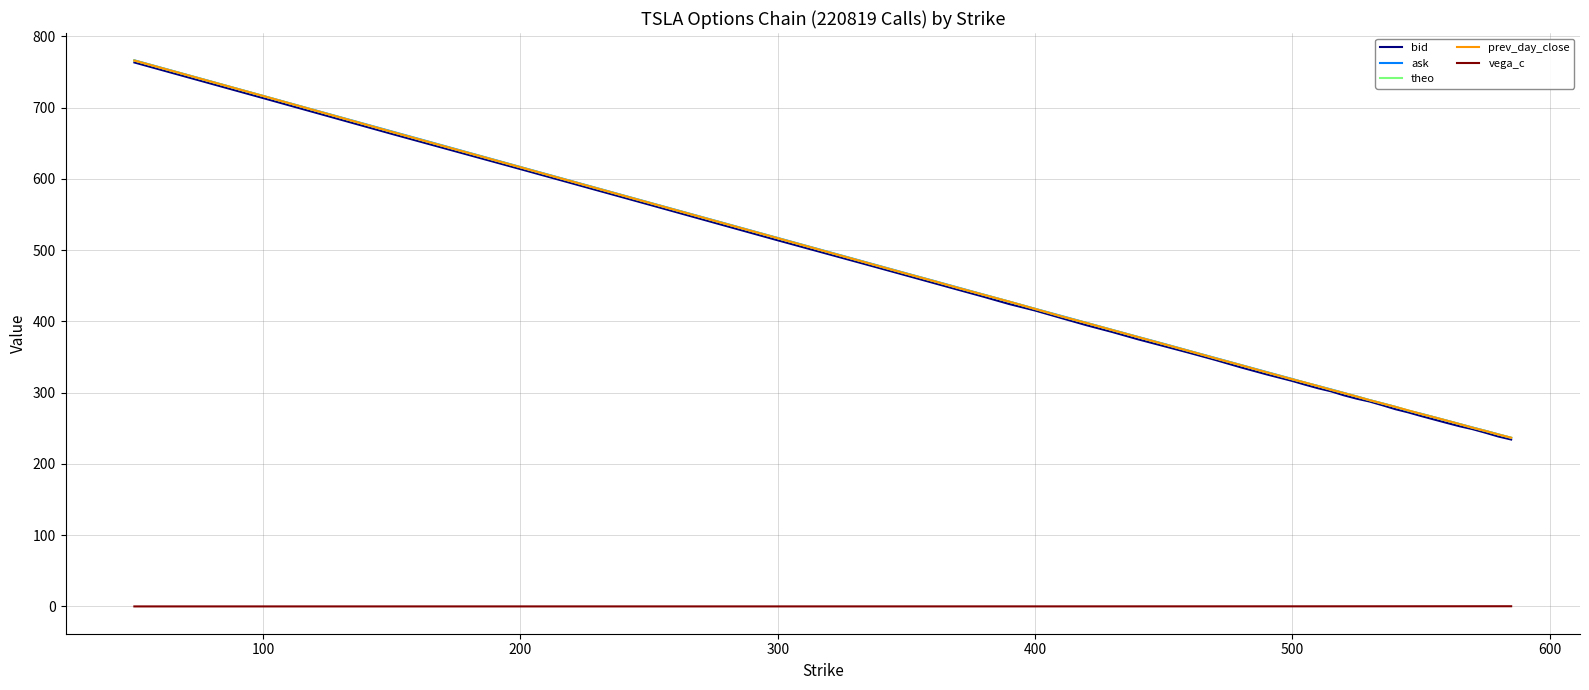

What is the maximum value shown in the chart?

766.5